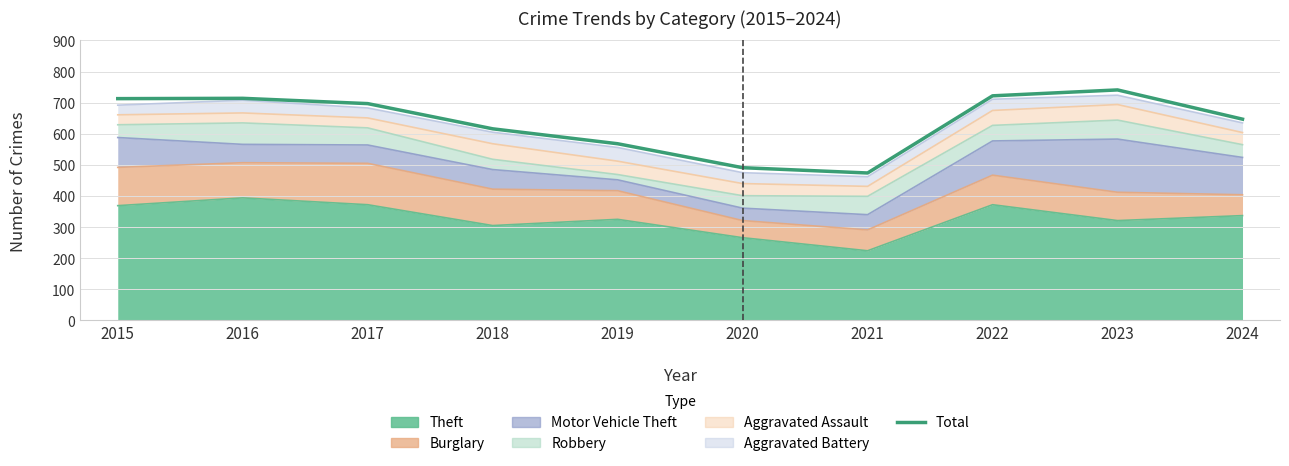

Where is the data nearest to the value 607?

2018